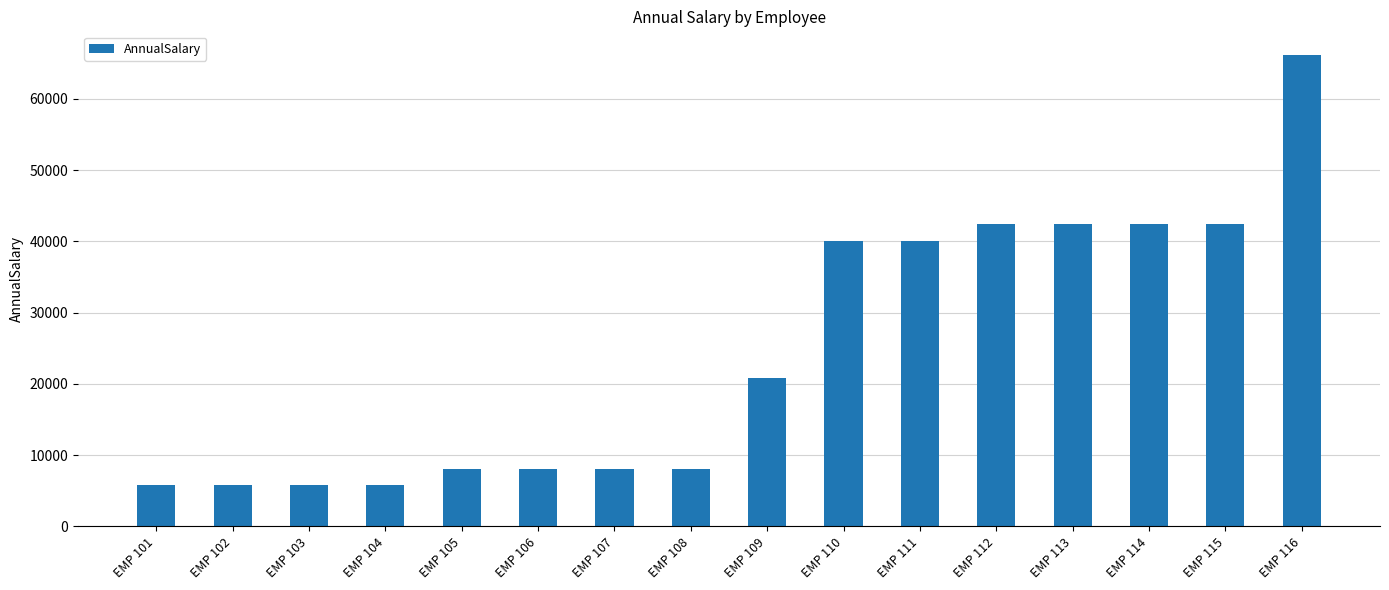

What is the maximum value shown in the chart?

66170.0